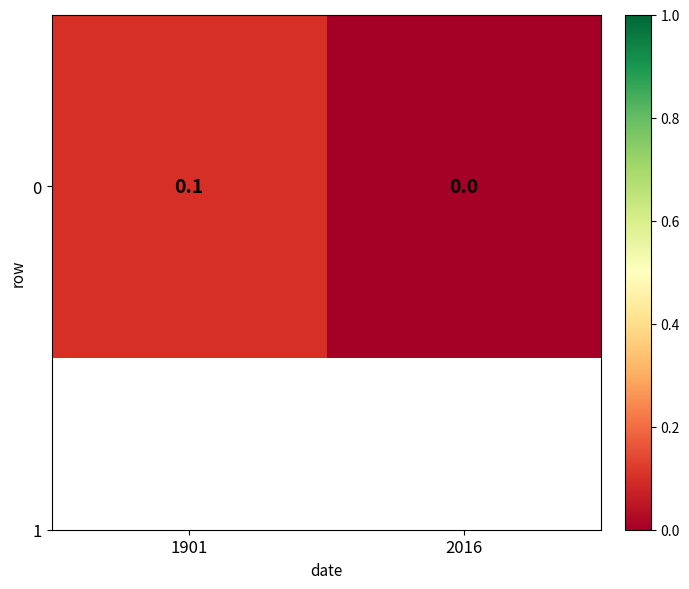

Reading left to right, what are all the values shown in this chart?

0.1	0.0